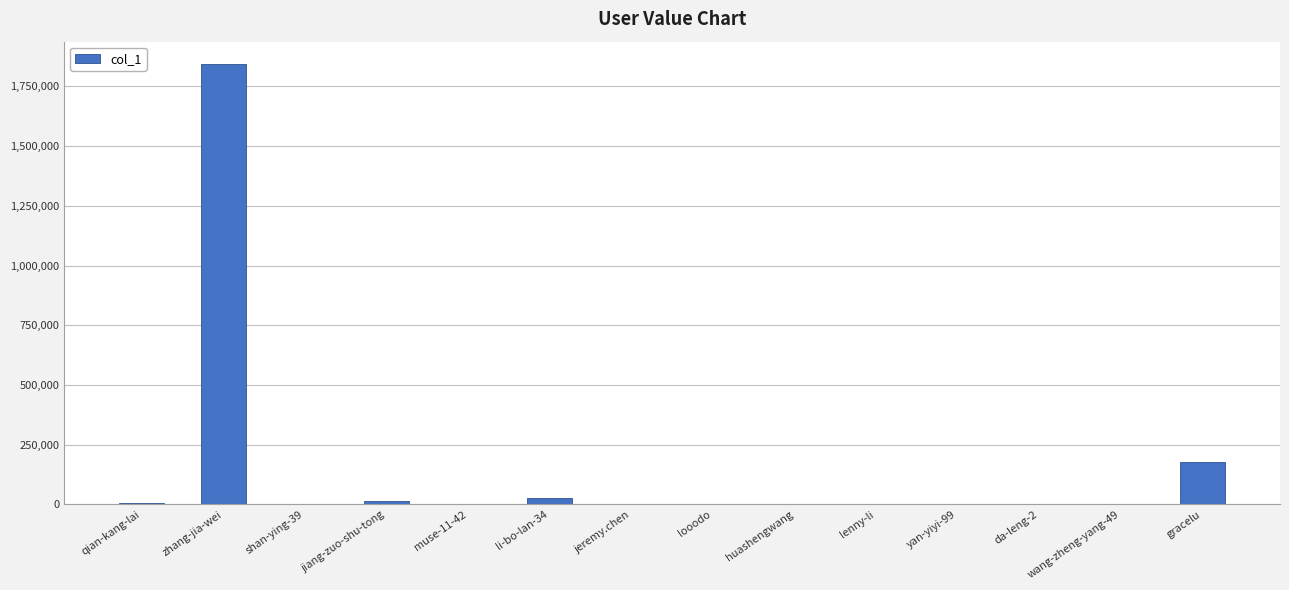

What is the sum of all values?

2075021